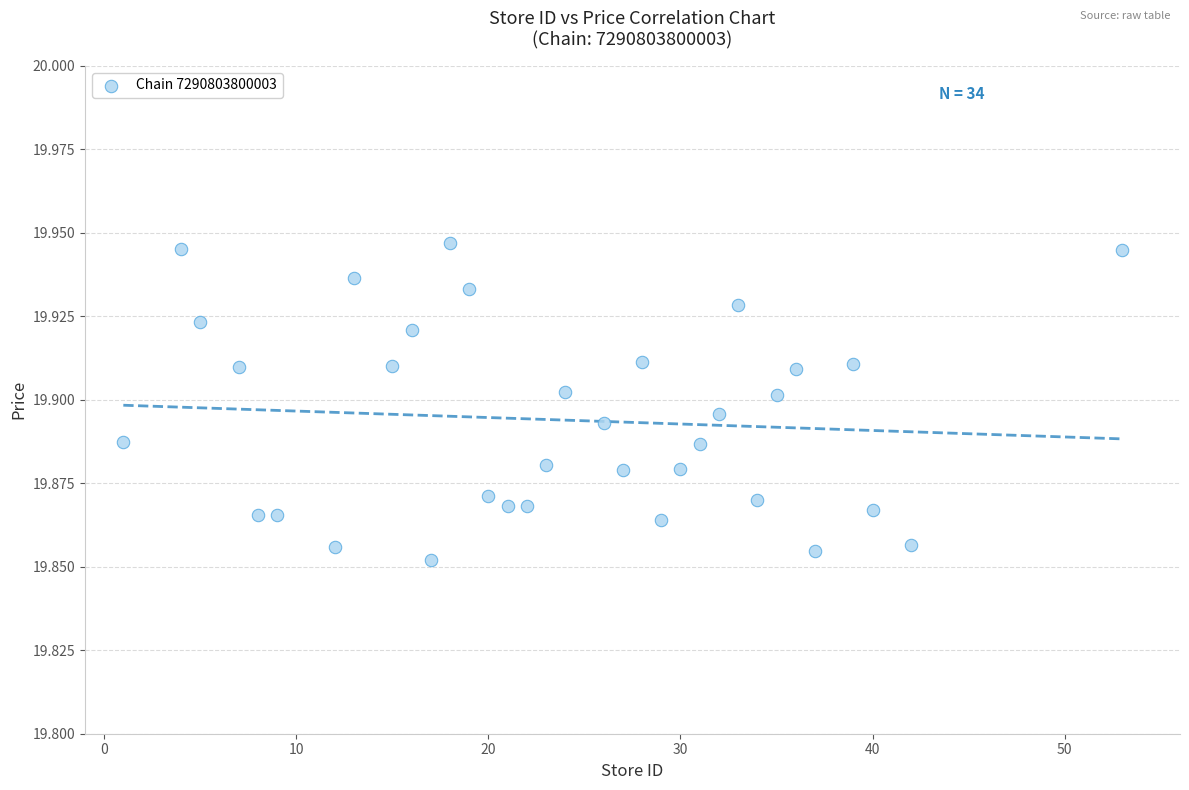

What is the range of X values (max minus min)?

52.0